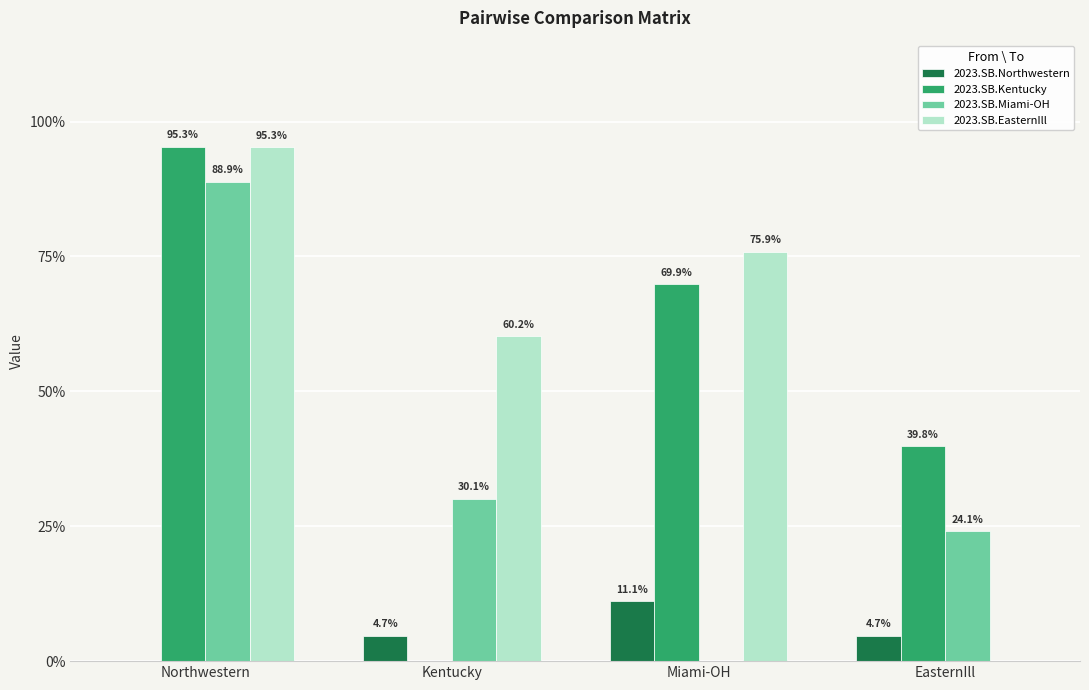

At which label does 2023.SB.Kentucky reach its peak?

Northwestern